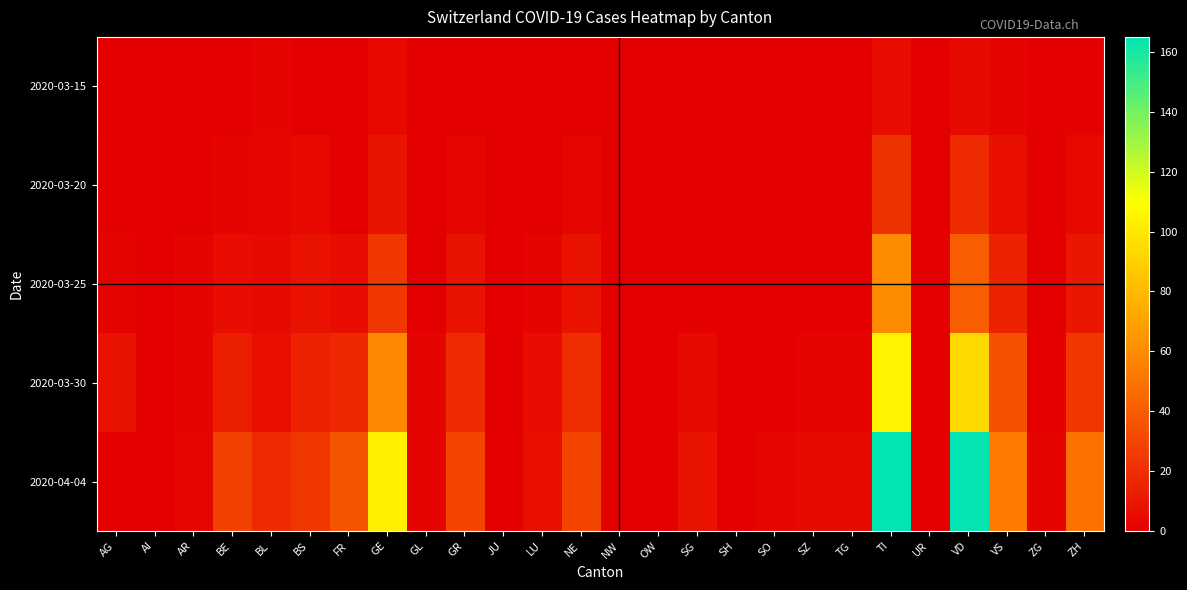

Reading right to left, what are all the values shown in this chart?

2020-03-15: ZH=1	ZG=0	VS=2	VD=5	UR=0	TI=6	TG=0	SZ=0	SO=0	SH=0	SG=0	OW=0	NW=0	NE=0	LU=0	JU=0	GR=0	GL=0	GE=4	FR=0	BS=0	BL=2	BE=0	AR=0	AI=0	AG=0
2020-03-20: ZH=4	ZG=0	VS=7	VD=19	UR=0	TI=22	TG=0	SZ=0	SO=0	SH=0	SG=0	OW=0	NW=0	NE=3	LU=0	JU=0	GR=3	GL=0	GE=9	FR=1	BS=4	BL=3	BE=2	AR=0	AI=0	AG=1
2020-03-25: ZH=10	ZG=0	VS=15	VD=40	UR=0	TI=60	TG=1	SZ=0	SO=1	SH=0	SG=1	OW=0	NW=0	NE=9	LU=2	JU=0	GR=8	GL=0	GE=24	FR=6	BS=8	BL=5	BE=6	AR=2	AI=0	AG=2
2020-03-30: ZH=24	ZG=1	VS=35	VD=93	UR=0	TI=105	TG=2	SZ=2	SO=0	SH=0	SG=5	OW=0	NW=0	NE=20	LU=6	JU=0	GR=19	GL=2	GE=59	FR=17	BS=15	BL=7	BE=13	AR=2	AI=0	AG=8
2020-04-04: ZH=49	ZG=2	VS=53	VD=164	UR=1	TI=165	TG=5	SZ=5	SO=3	SH=1	SG=9	OW=0	NW=0	NE=30	LU=7	JU=0	GR=30	GL=2	GE=104	FR=37	BS=24	BL=19	BE=28	AR=3	AI=0	AG=0